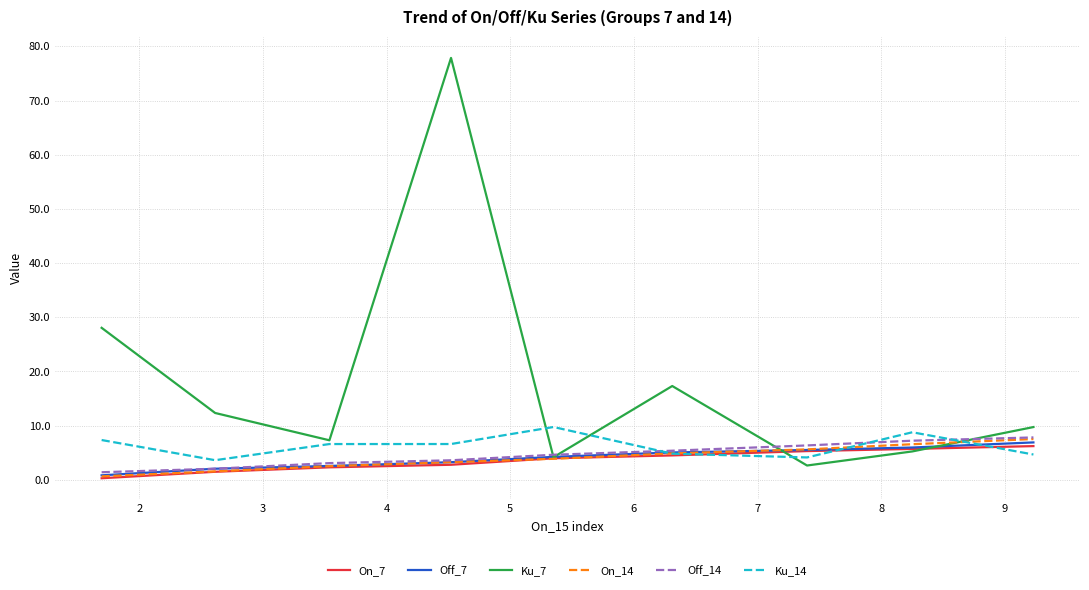

What is the minimum value for Ku_7?

2.6